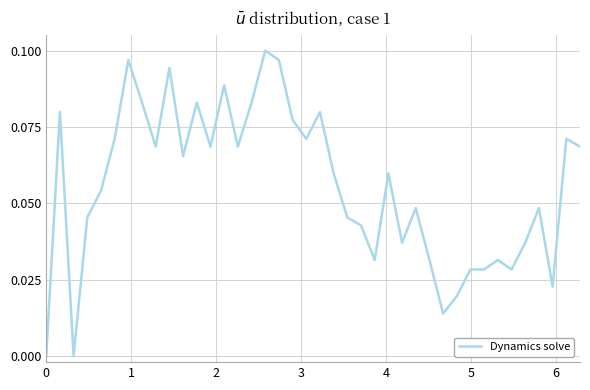

How many lines are shown in the chart?

1